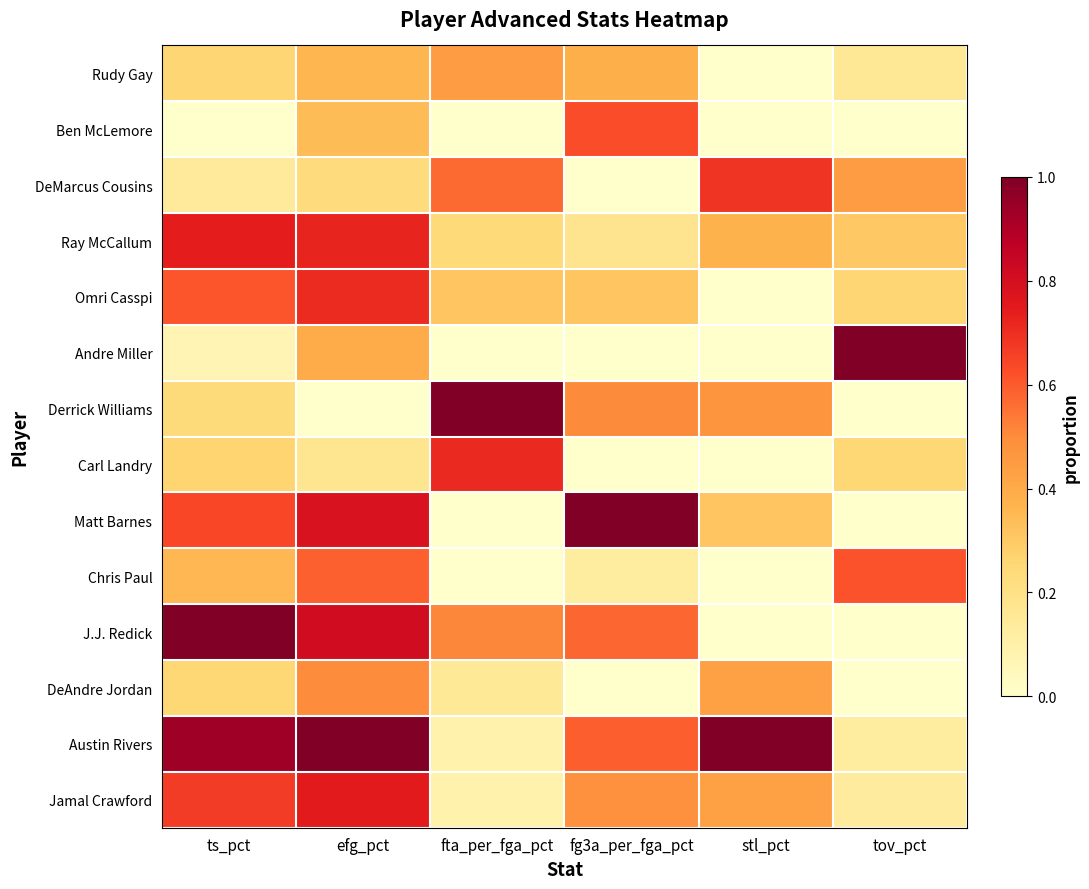

At which category does the chart reach its peak across all series?

tov_pct